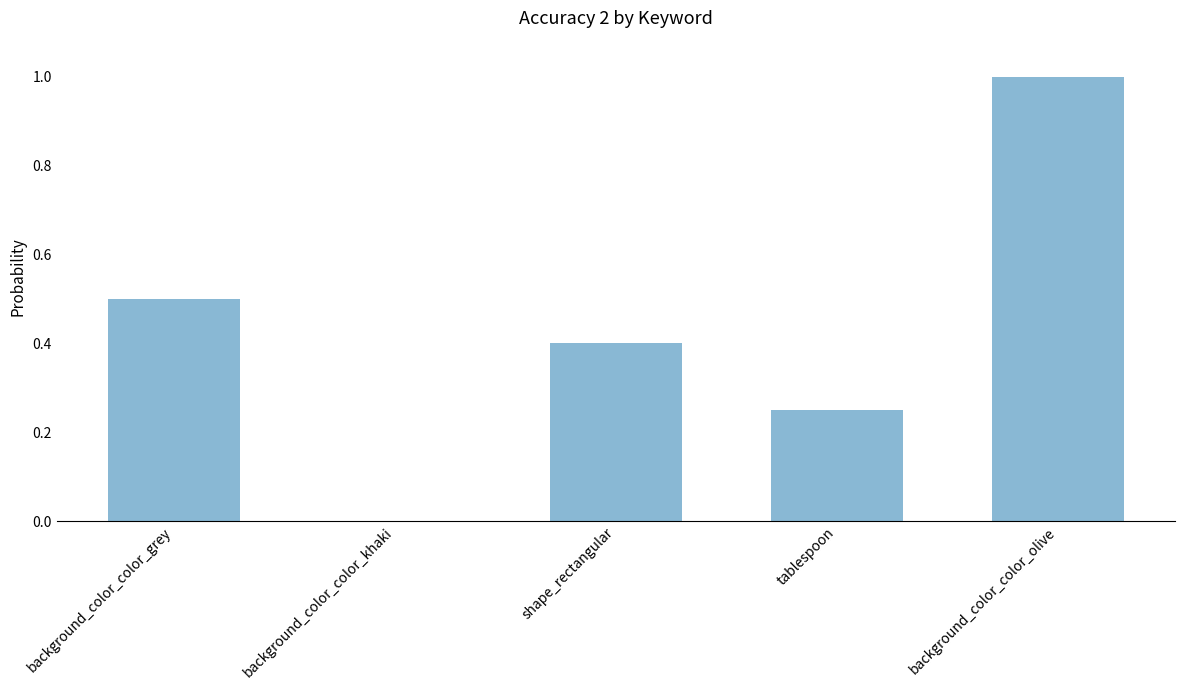

The chart shows a value of 1.6 at background_color_color_olive. True or false?

False